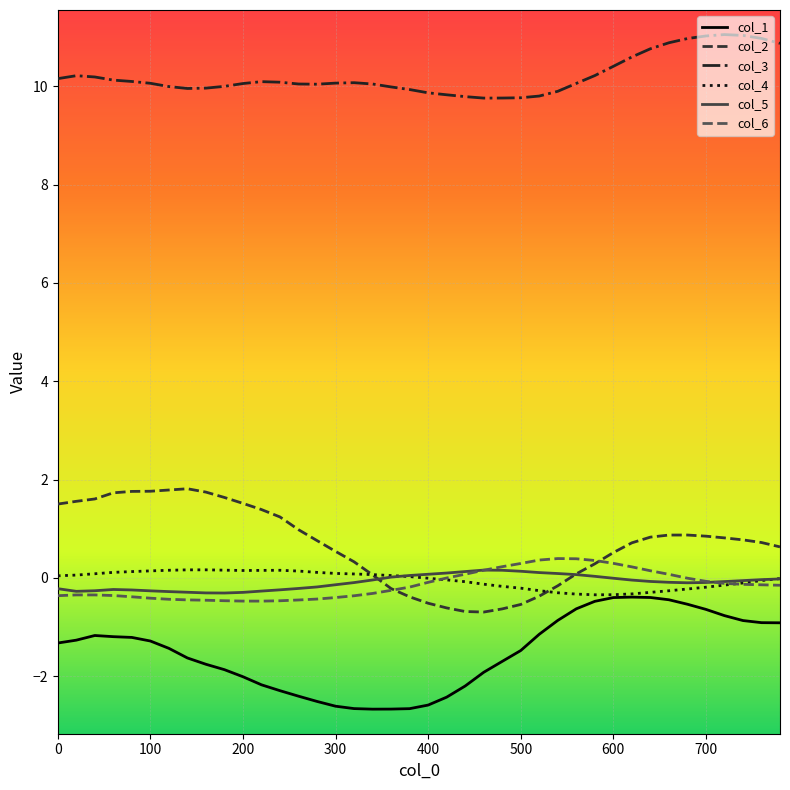

What is the maximum value shown in the chart?

11.1